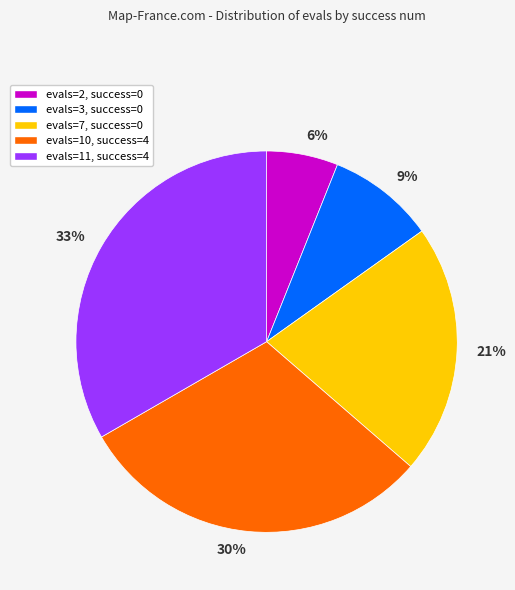

What percentage is the evals=3, success=0 slice, to the nearest percent?

9%